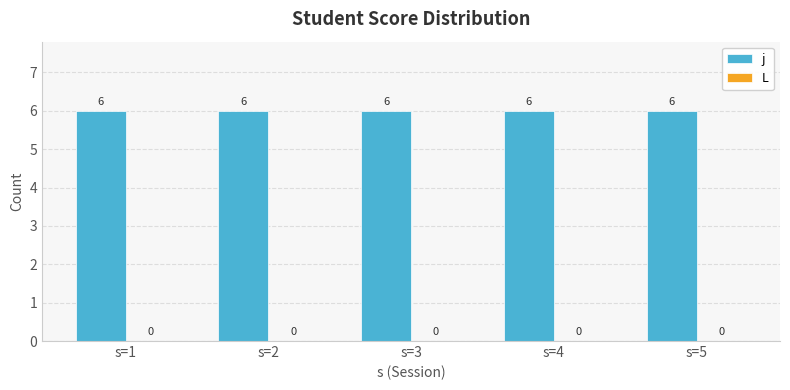

Reading right to left, transcribe all the data shown in this chart.

j: s=5=6	s=4=6	s=3=6	s=2=6	s=1=6
L: s=5=0	s=4=0	s=3=0	s=2=0	s=1=0